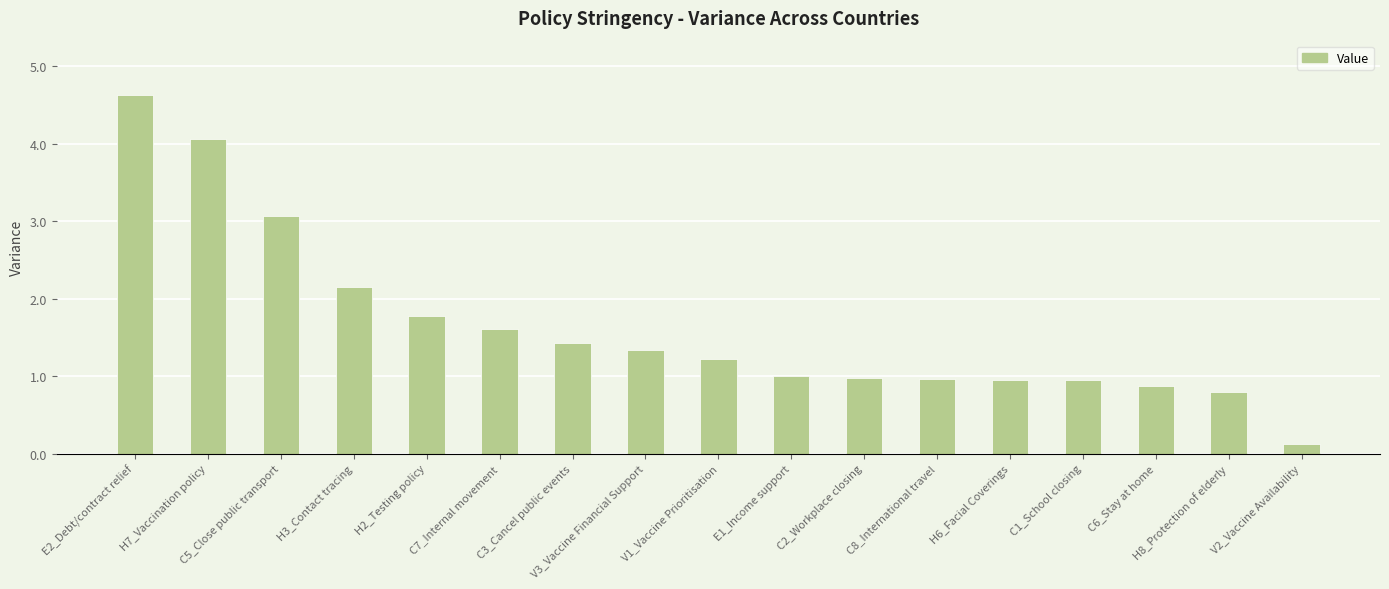

Are the bars horizontal?

No